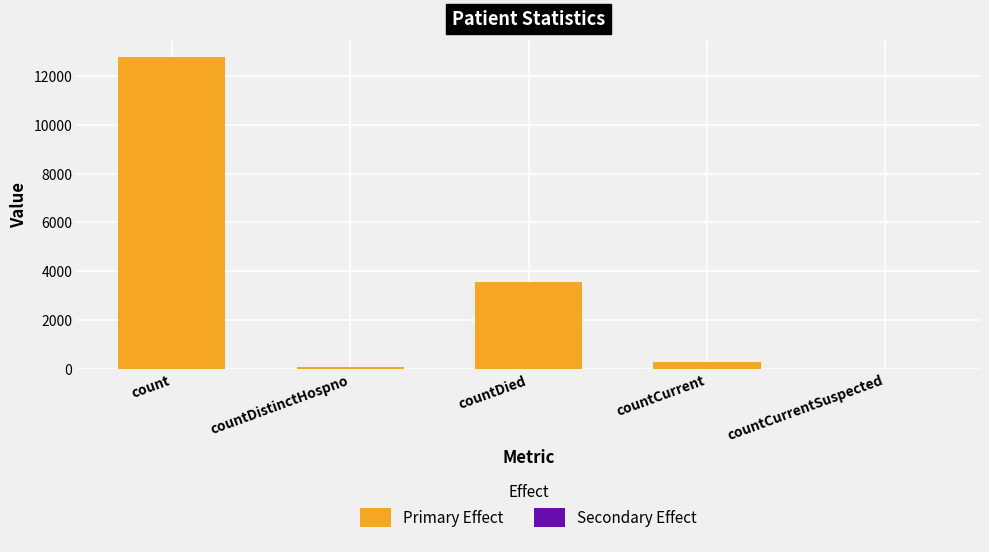

Which category has the highest value across all series?

count